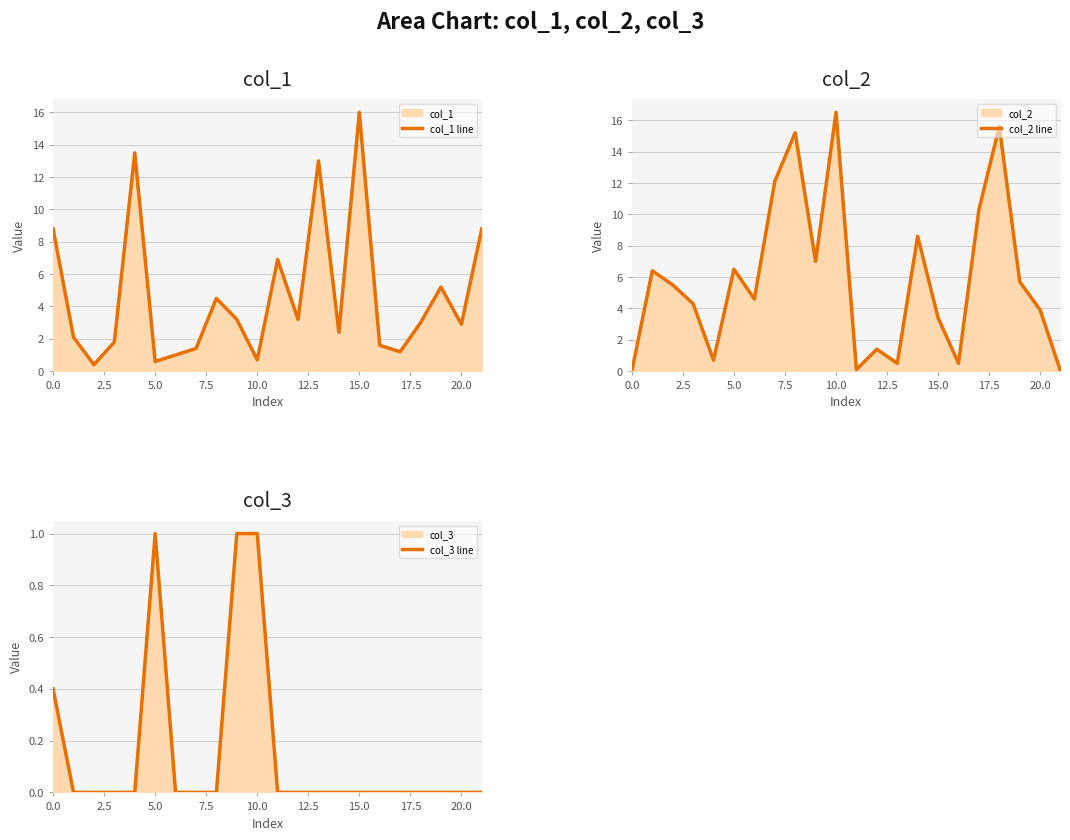

How many interior local peaks does the col_1 line series have?

6